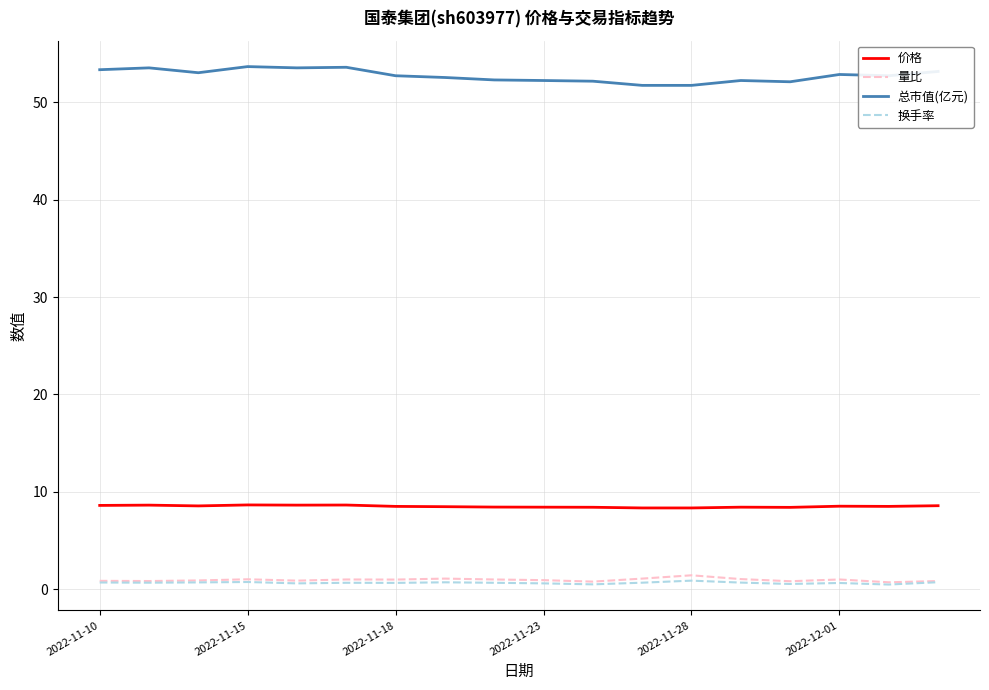

List the series in order of their peak value, lowest first.

换手率, 量比, 价格, 总市值(亿元)